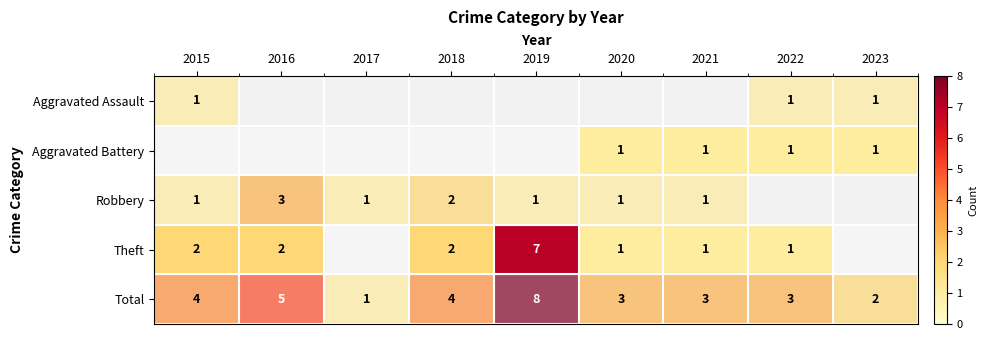

The value of Aggravated Assault at 2023 is 1. True or false?

True